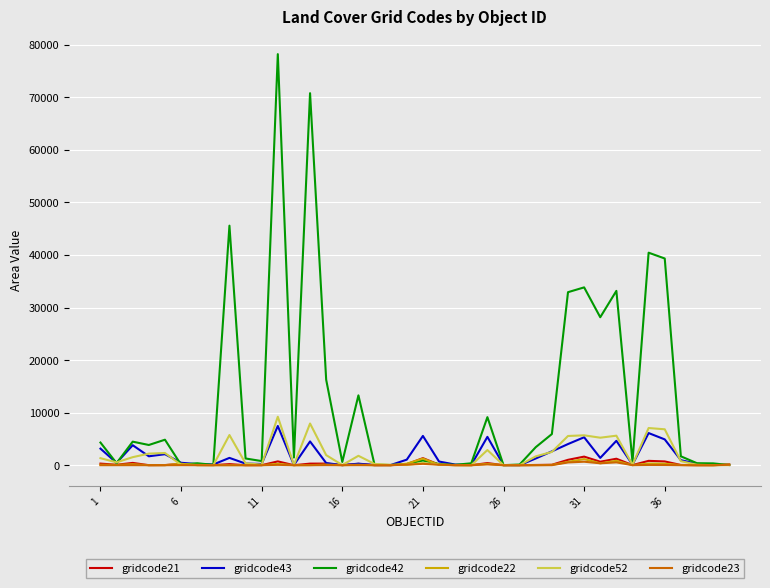

Count the number of categories in the chart.

40